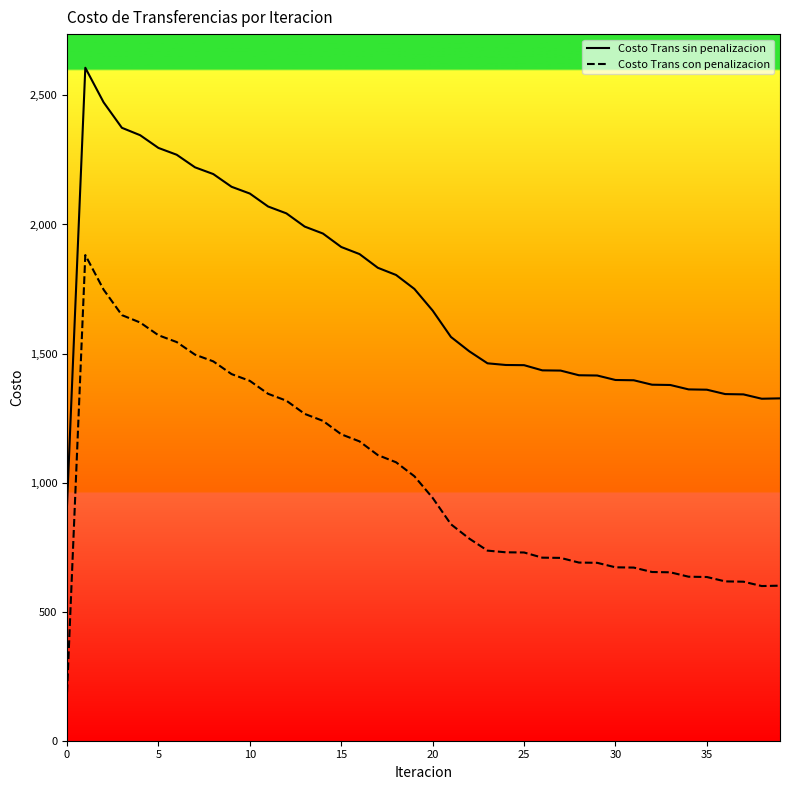

What is the minimum value shown in the chart?

188.1